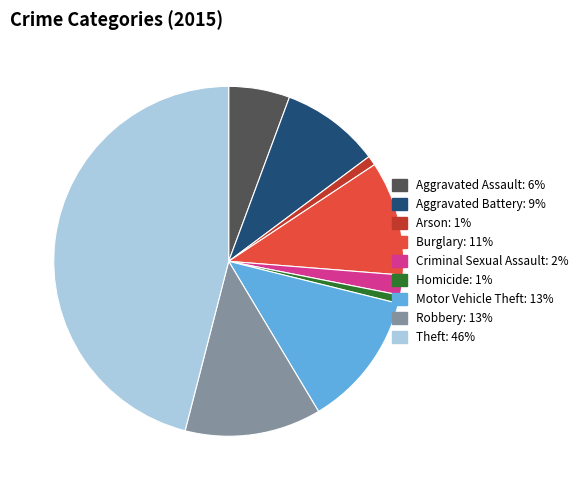

What is the largest slice in the pie chart?

Theft